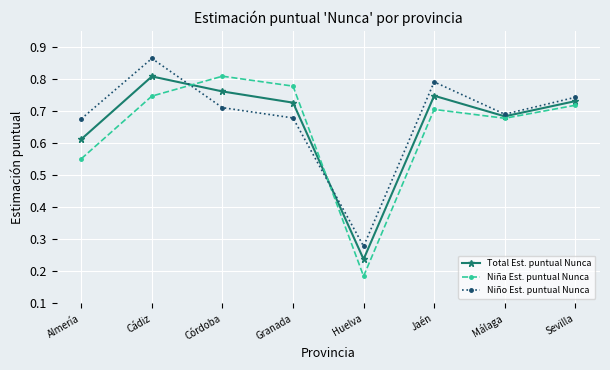

What position from the right is Almería?

8